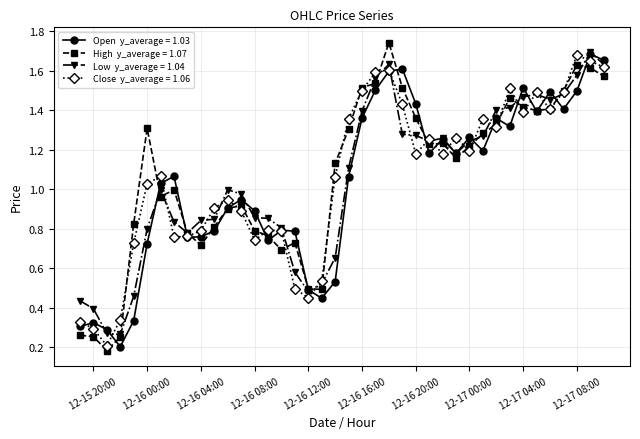

What is the total value across all series at 12-16 04:00?

3.1